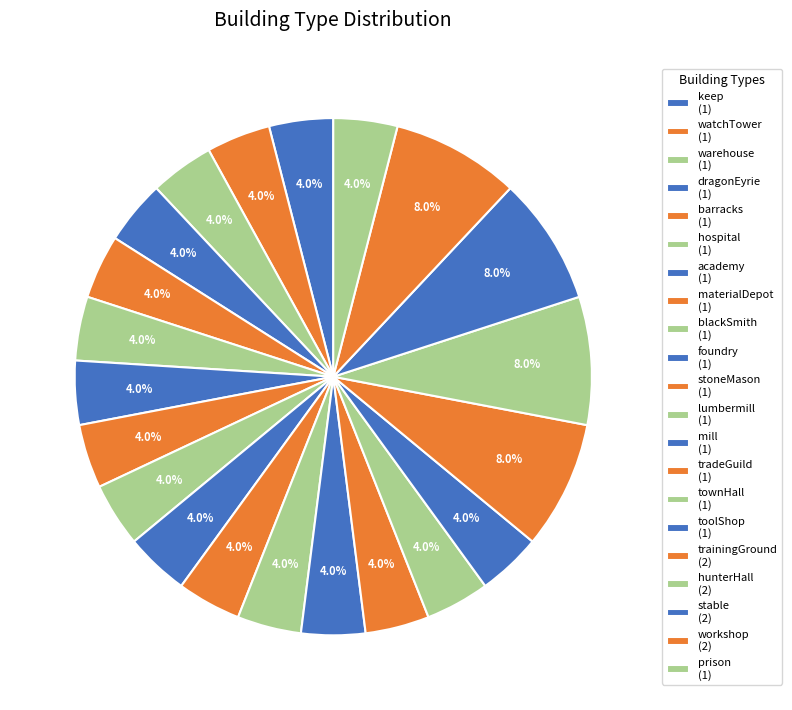

Count the number of slices in the pie.

21